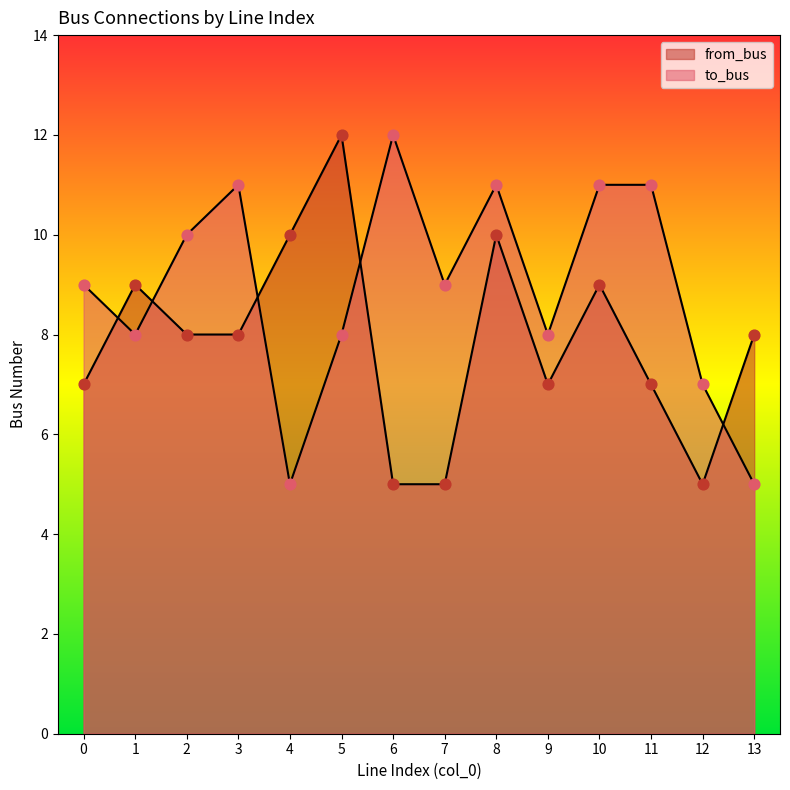

What are all the series names shown in the legend?

to_bus, from_bus